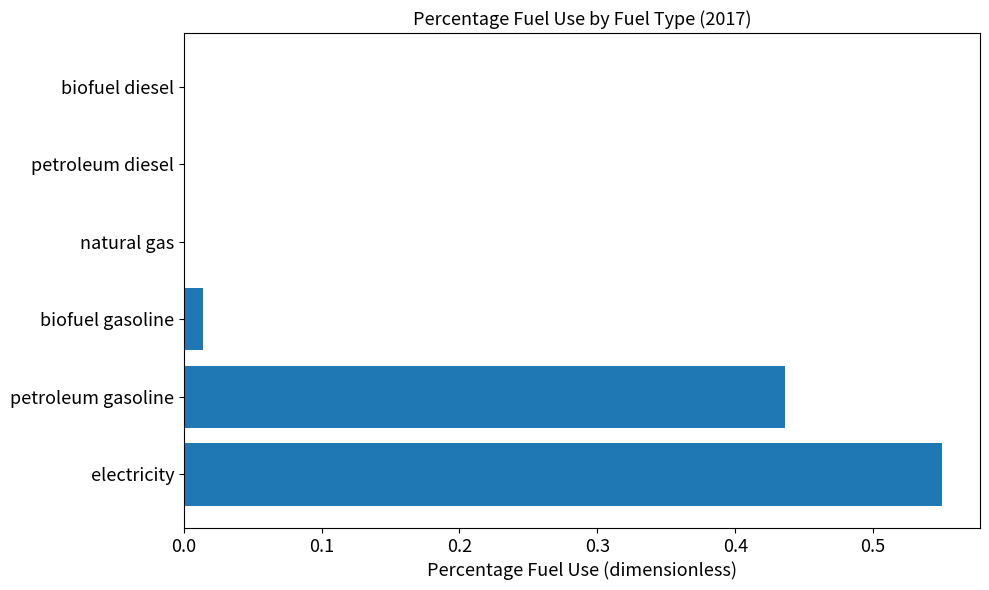

Which category has the highest value across all series?

electricity